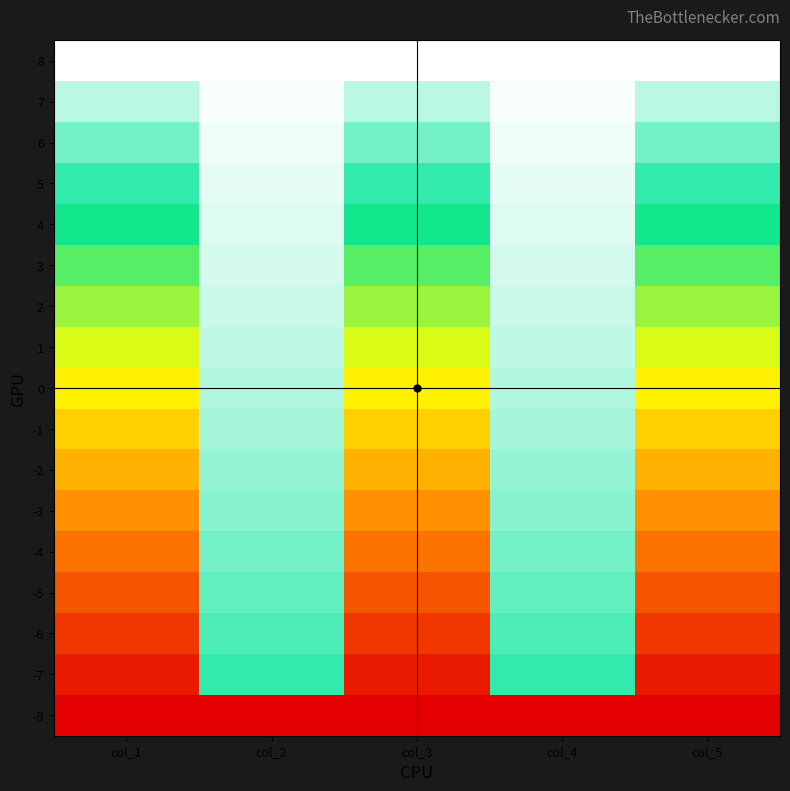

At which category does the chart reach its peak across all series?

col_1